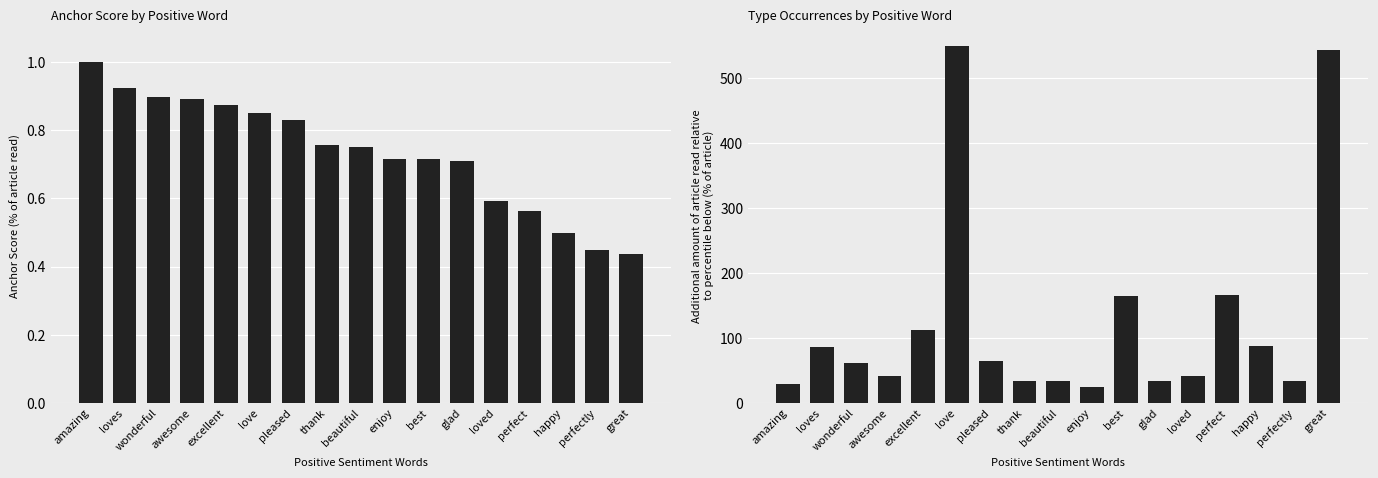

What is the sum of all anchor score values?

12.4